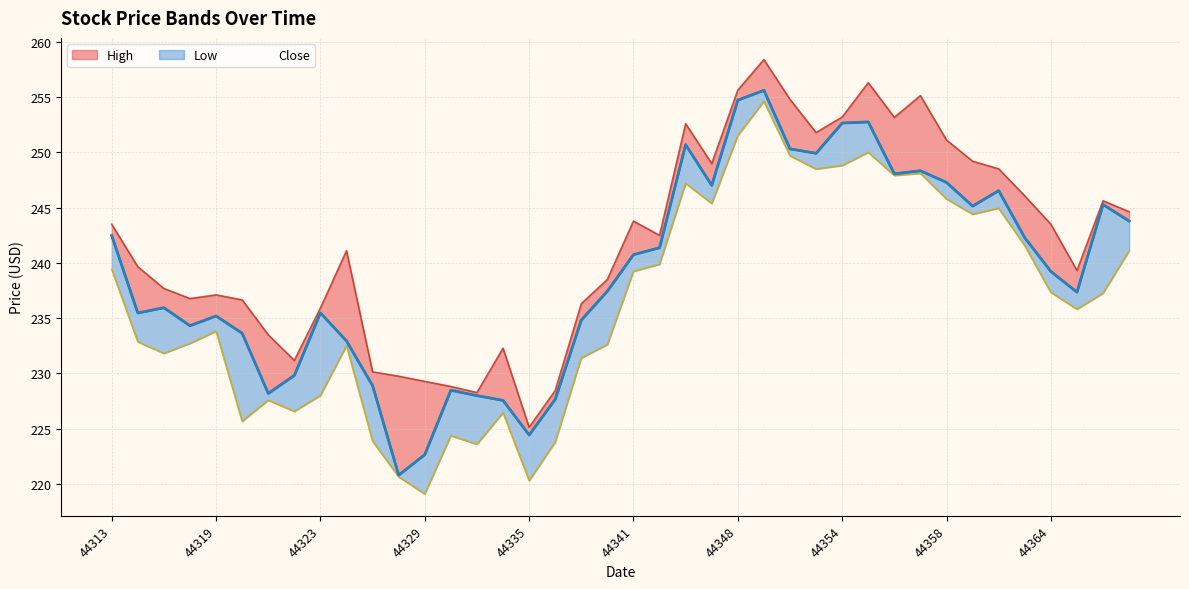

What are all the series names shown in the legend?

High, Close, Low